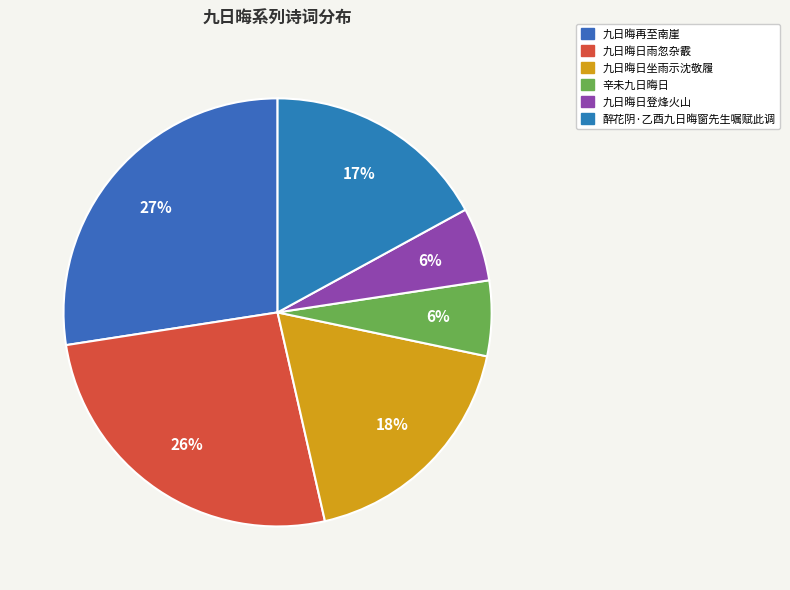

What is the largest slice in the pie chart?

九日晦再至南崖